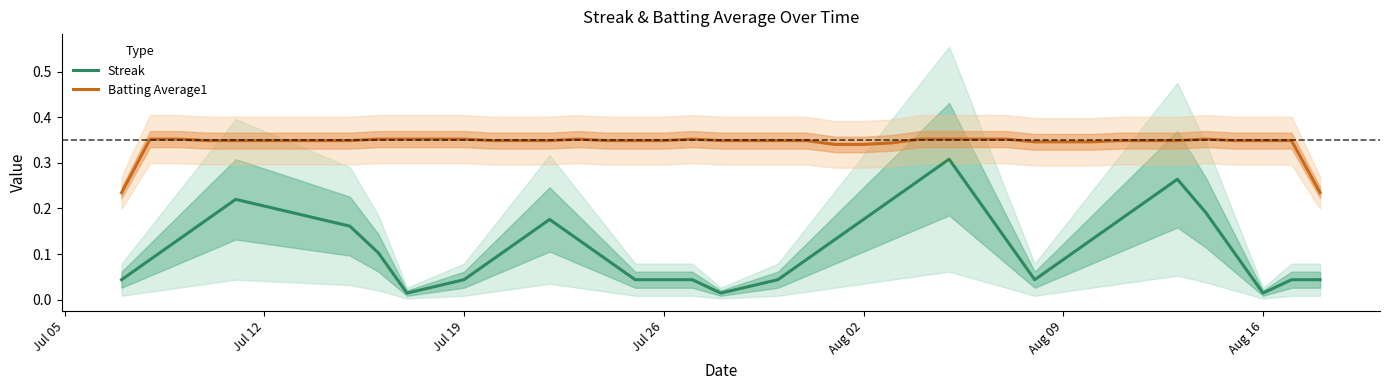

True or false: Batting Average1 and Streak intersect in this chart.

False